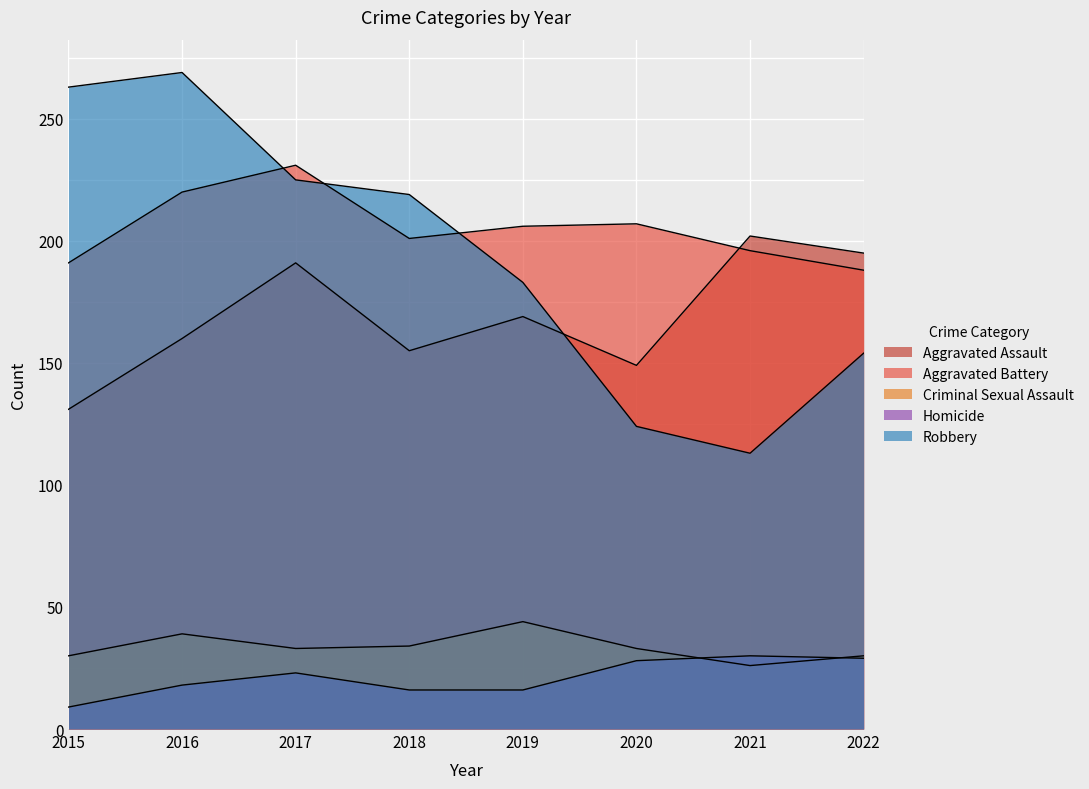

At which category does Aggravated Battery reach its first local valley?

2018